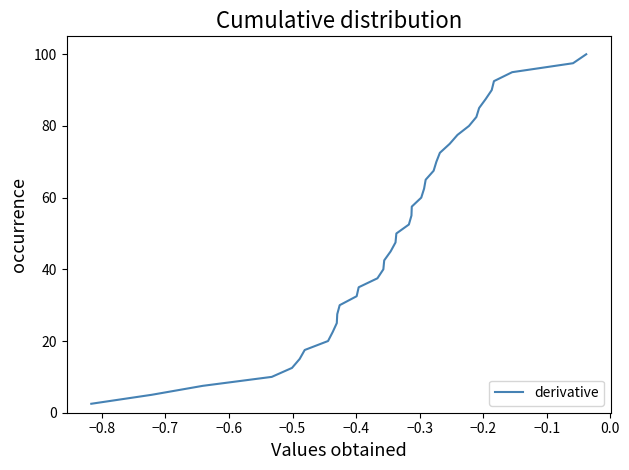

How many lines are shown in the chart?

1